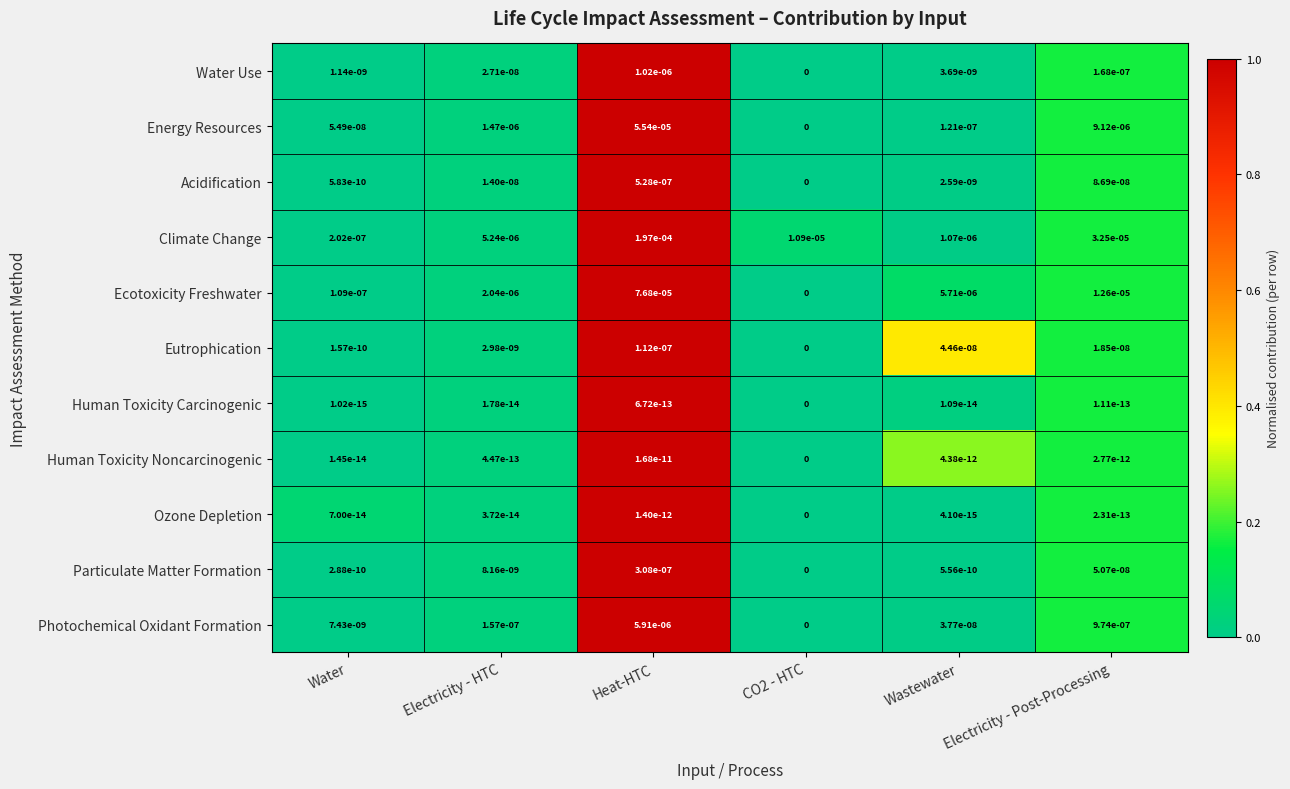

True or false: Eutrophication has a value of 0.0 at Electricity - HTC.

True